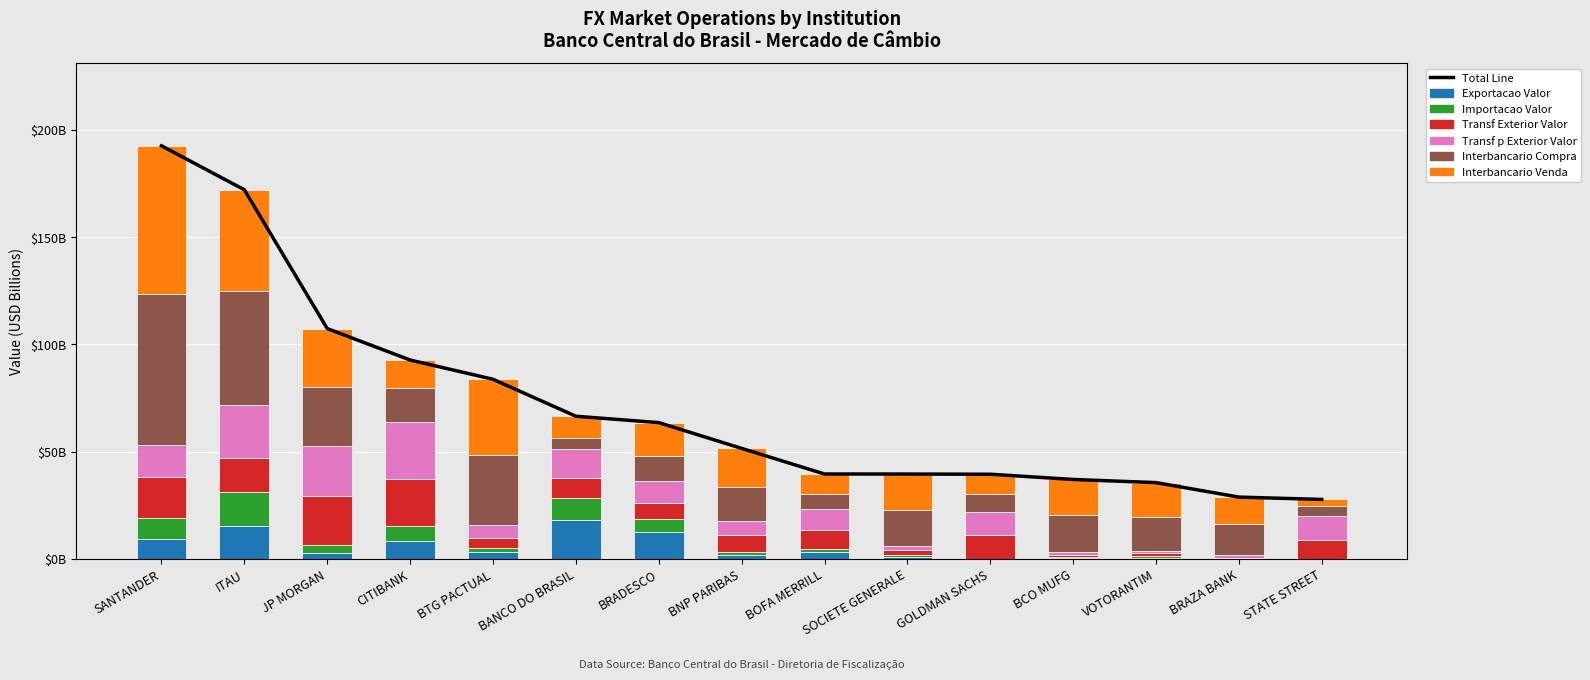

Read the Interbancario Venda value at ITAU.

47.1